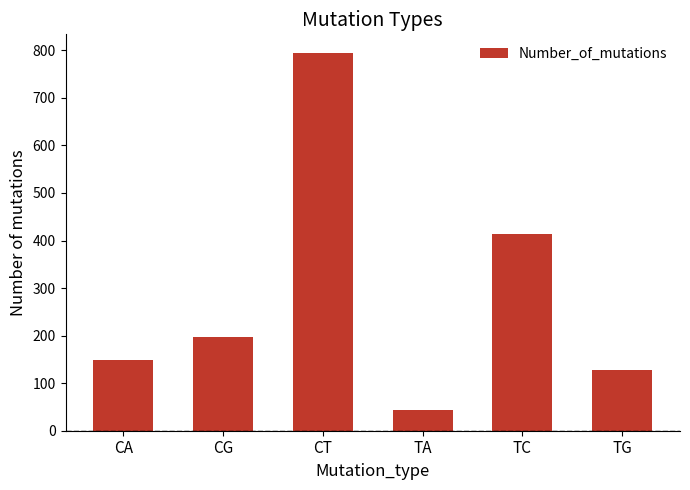

True or false: the data shows 794 at CT.

True